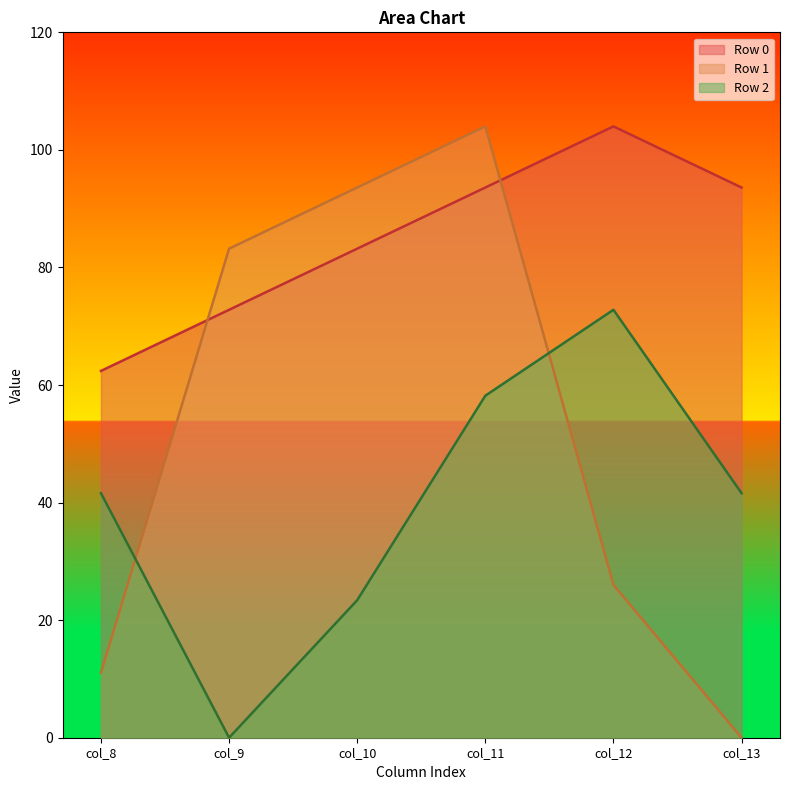

How many intersections are there between Row 1 and Row 0?

2